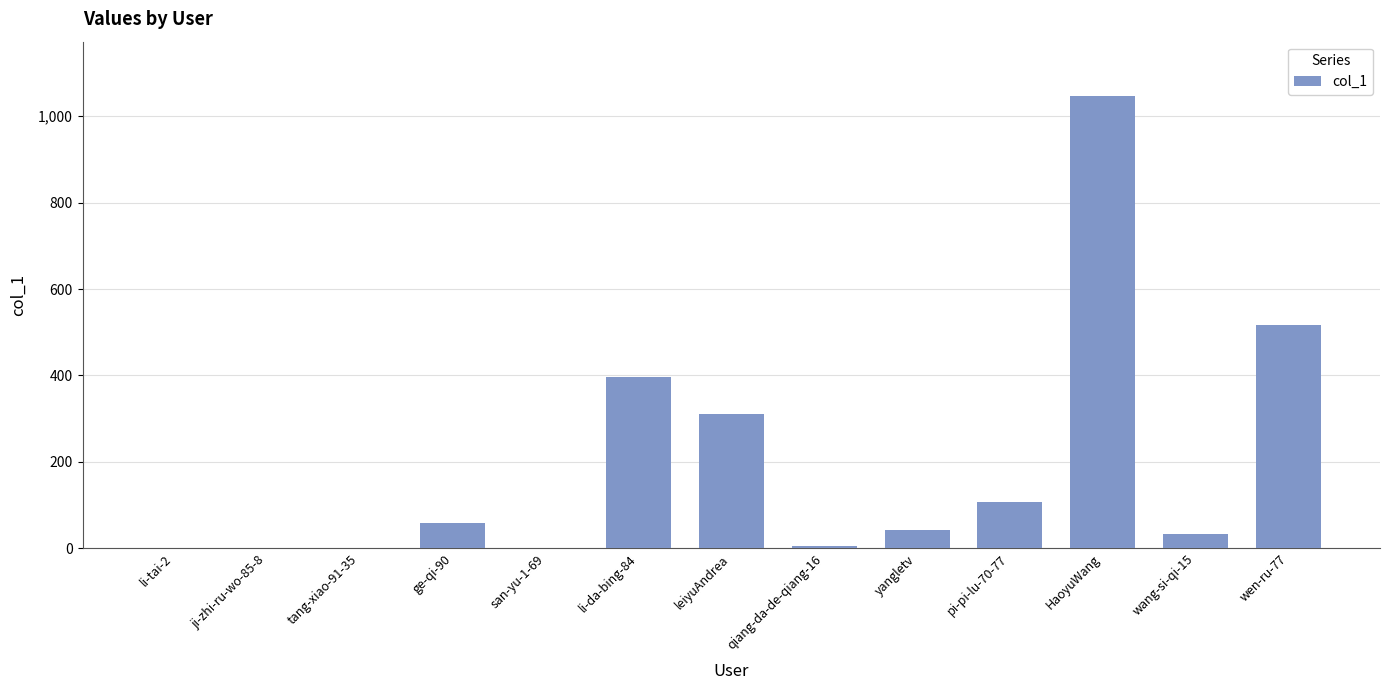

At which label is the value closest to 523?

wen-ru-77